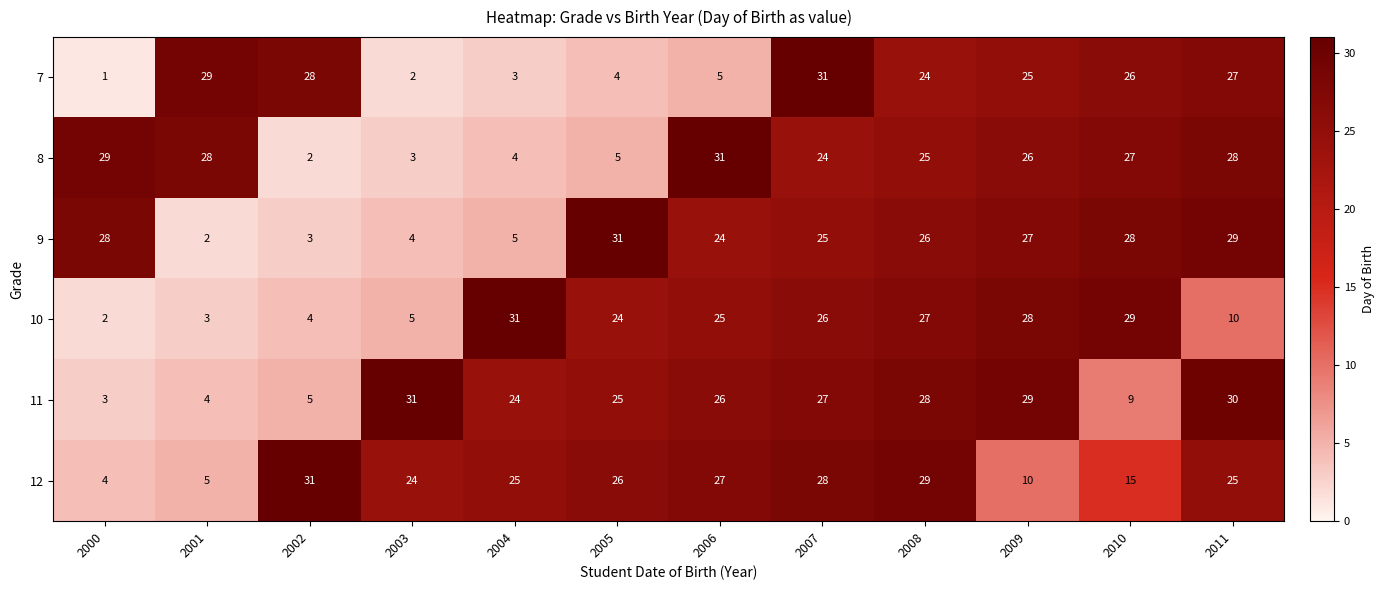

At how many categories does at least one series exceed 19?

12